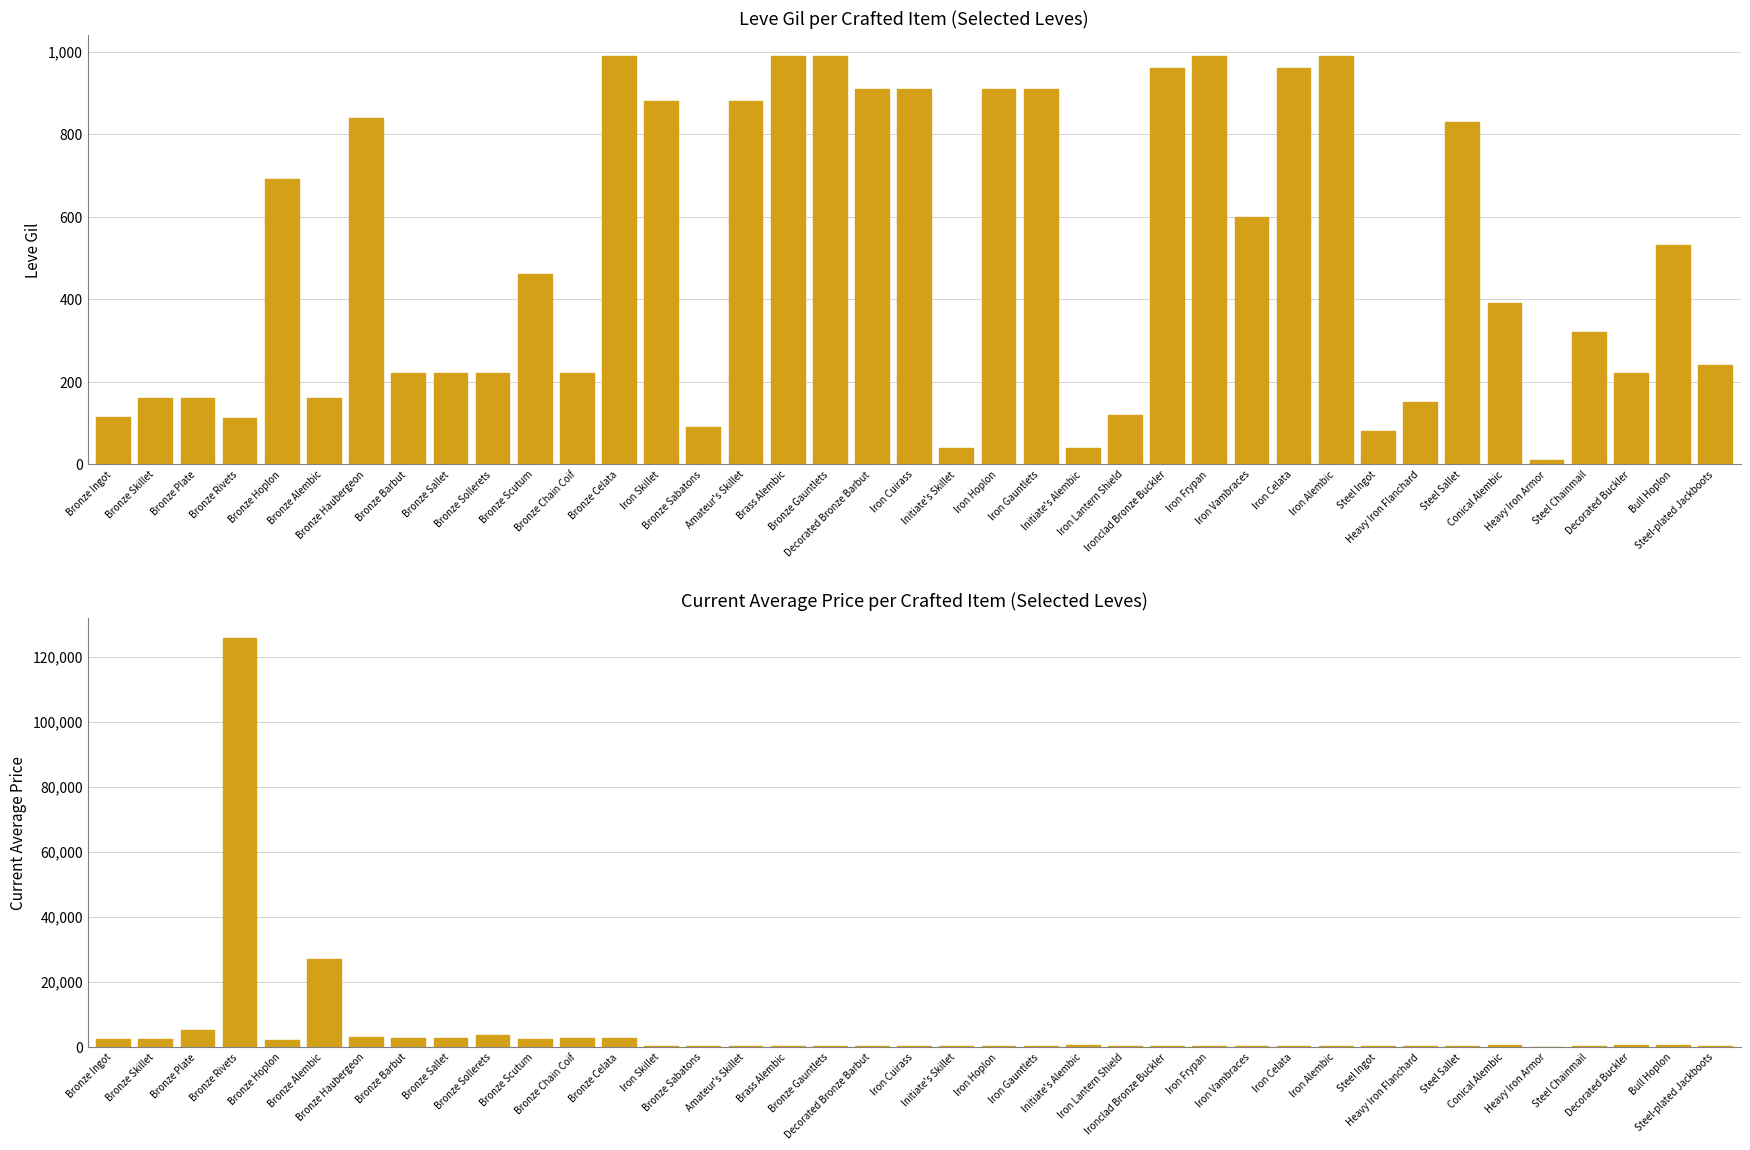

How many values in the Leve Gil series exceed 390?

19